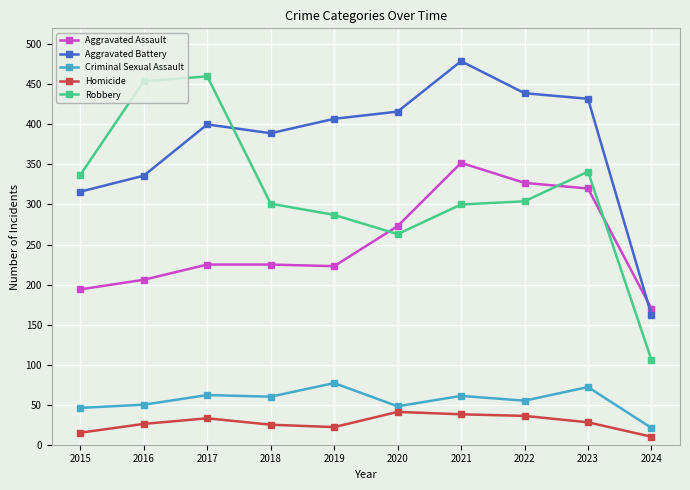

At 2016, list the series in order from smallest to largest.

Homicide, Criminal Sexual Assault, Aggravated Assault, Aggravated Battery, Robbery